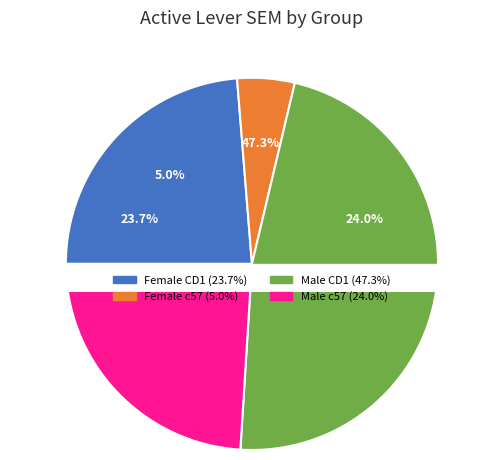

To the nearest percent, what is the difference between the Male c57 and Female c57 slice percentages?

19%